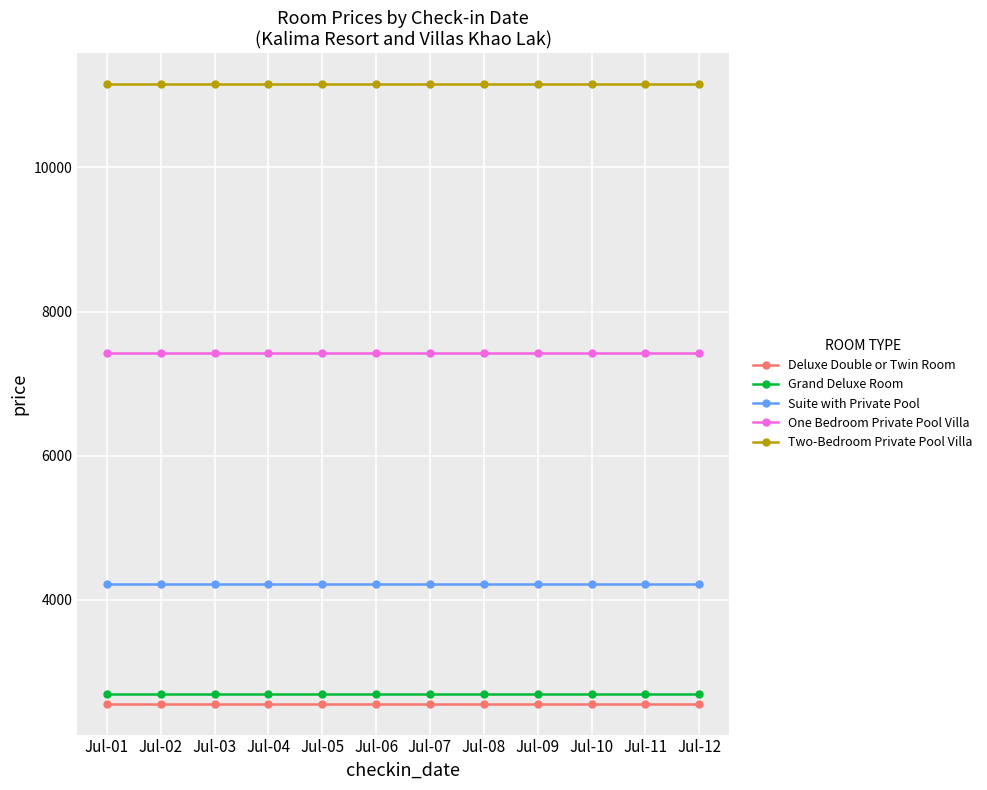

What are all the series names shown in the legend?

Deluxe Double or Twin Room, Grand Deluxe Room, Suite with Private Pool, One Bedroom Private Pool Villa, Two-Bedroom Private Pool Villa